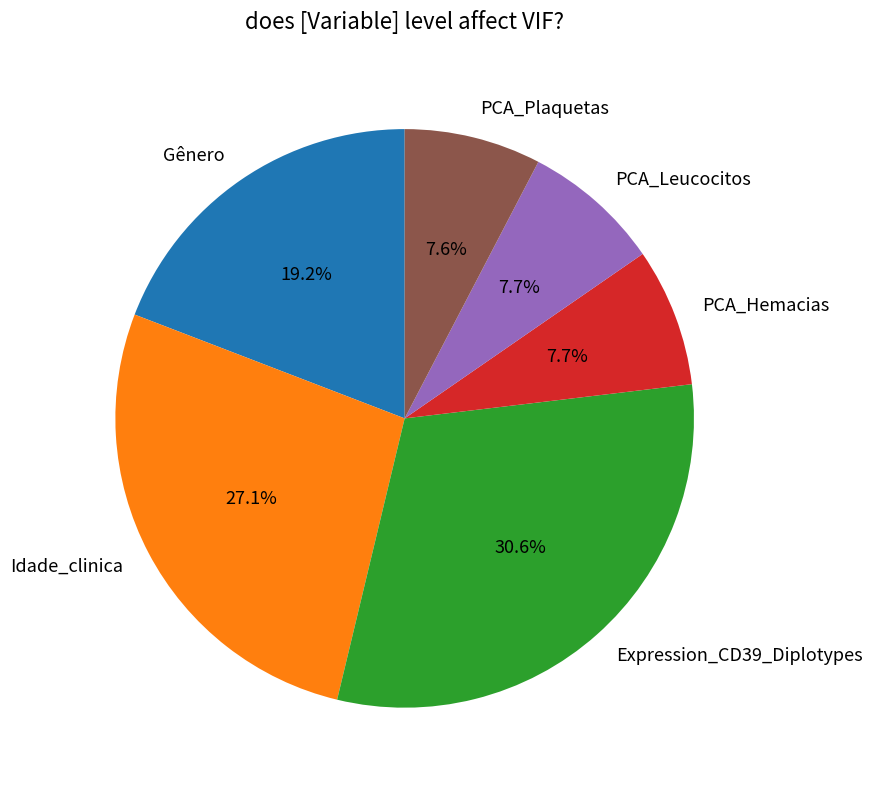

Is there a majority slice in this chart?

No